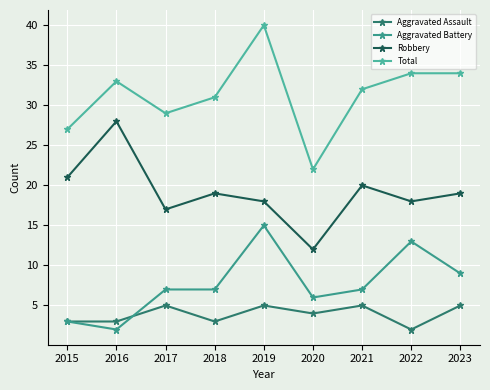

True or false: Aggravated Assault has more than 0 points higher than both neighbors.

True